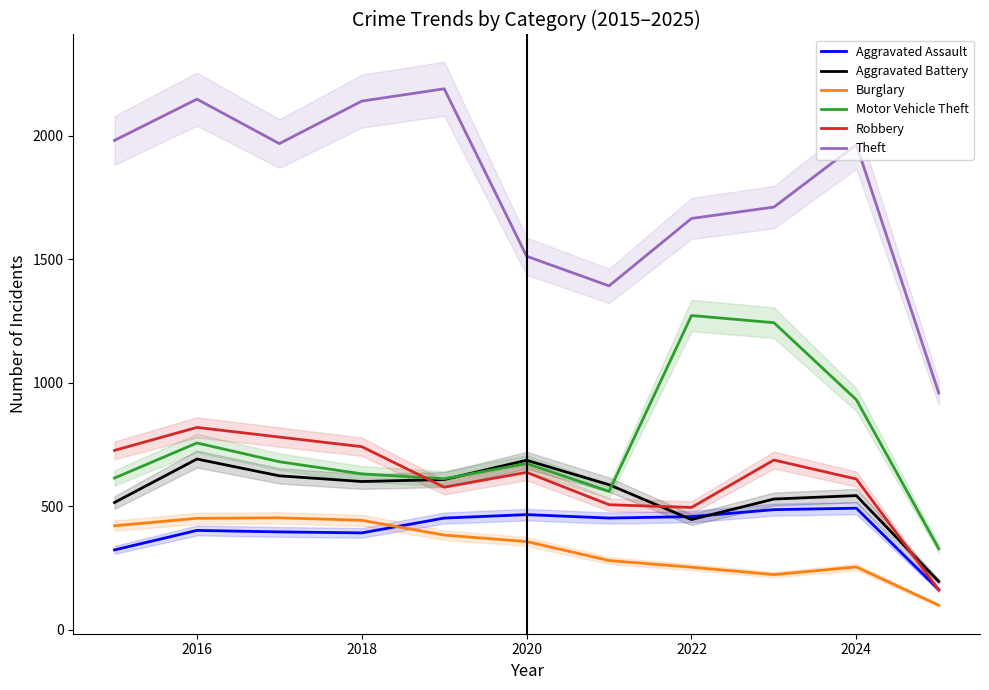

What is the lowest value of the Motor Vehicle Theft series?

328